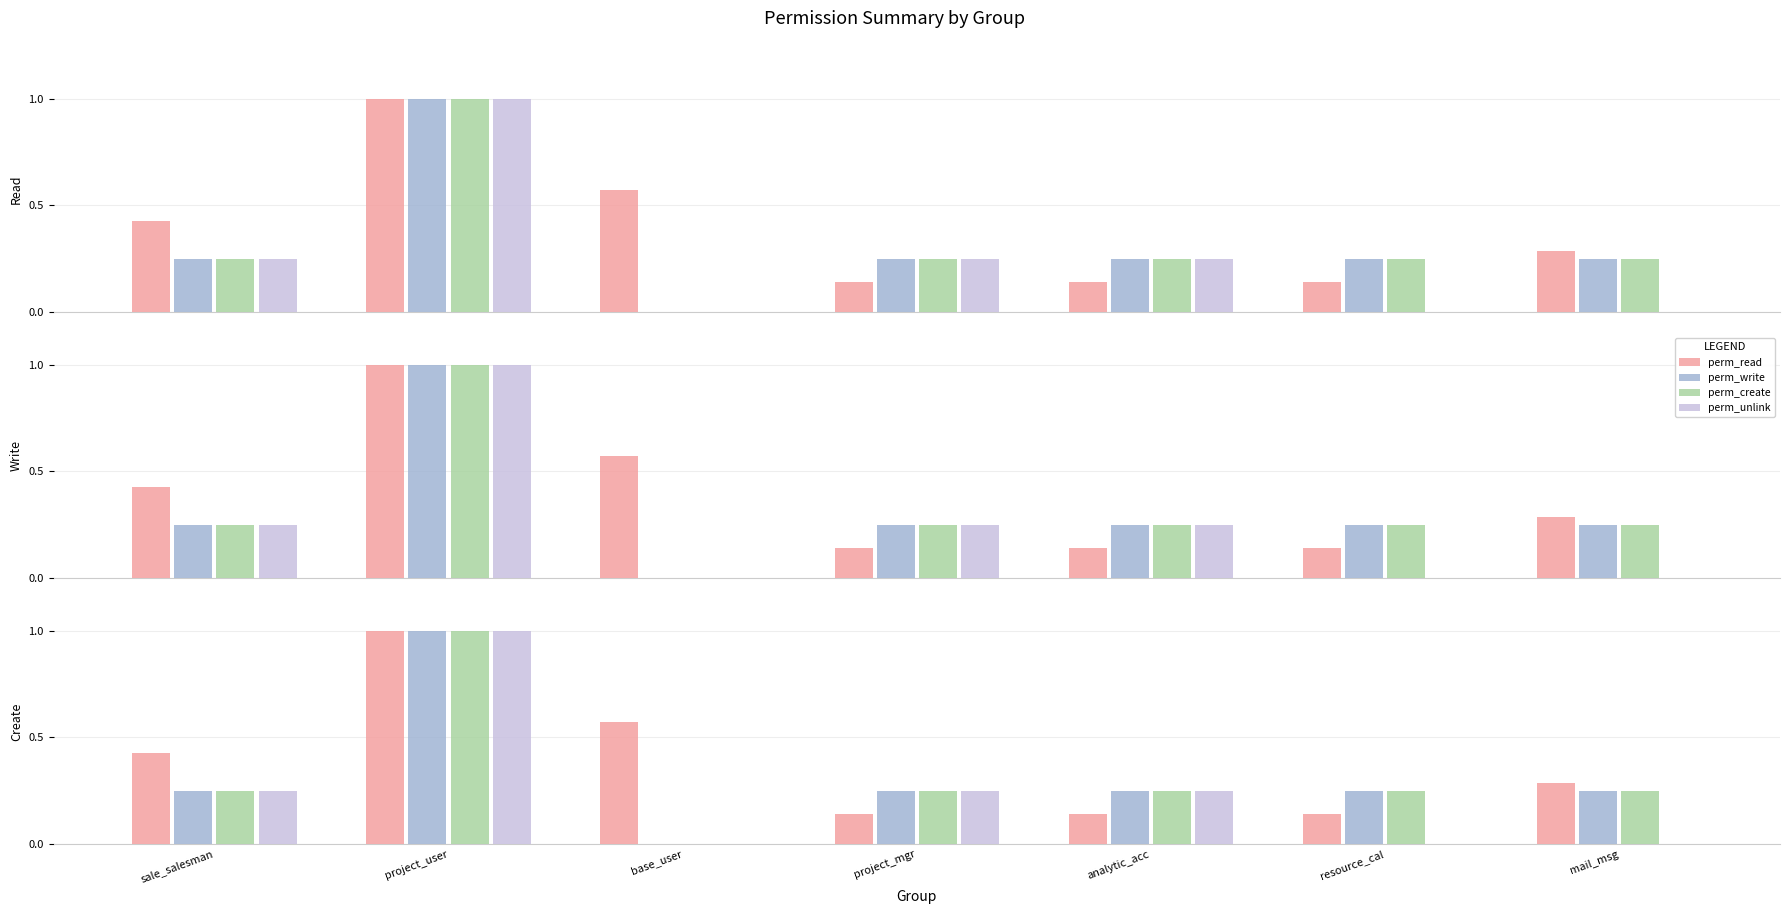

At which label is perm_write closest to 0?

base_user